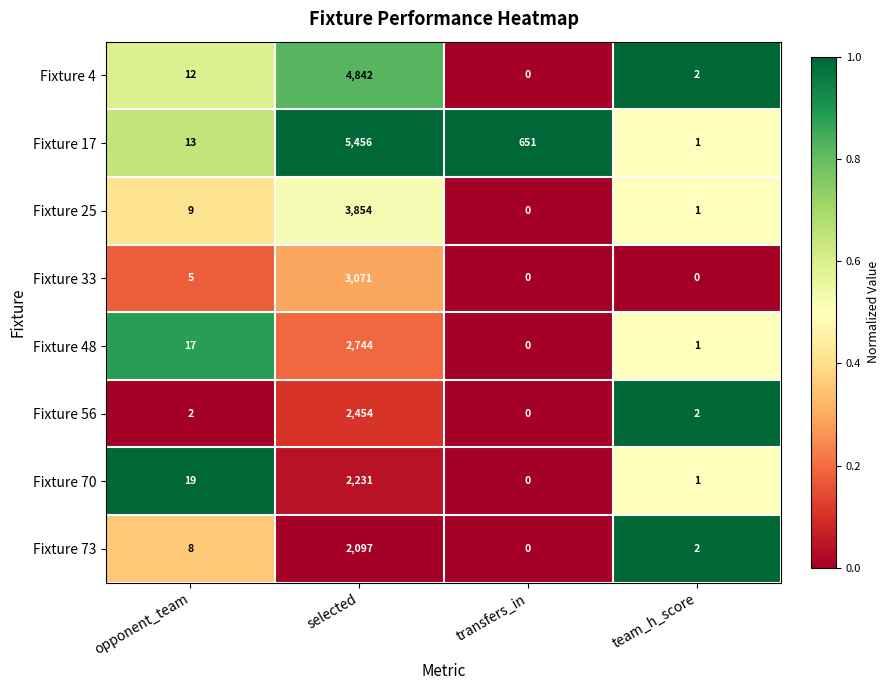

How many data points in Fixture 17 are less than 651?

2